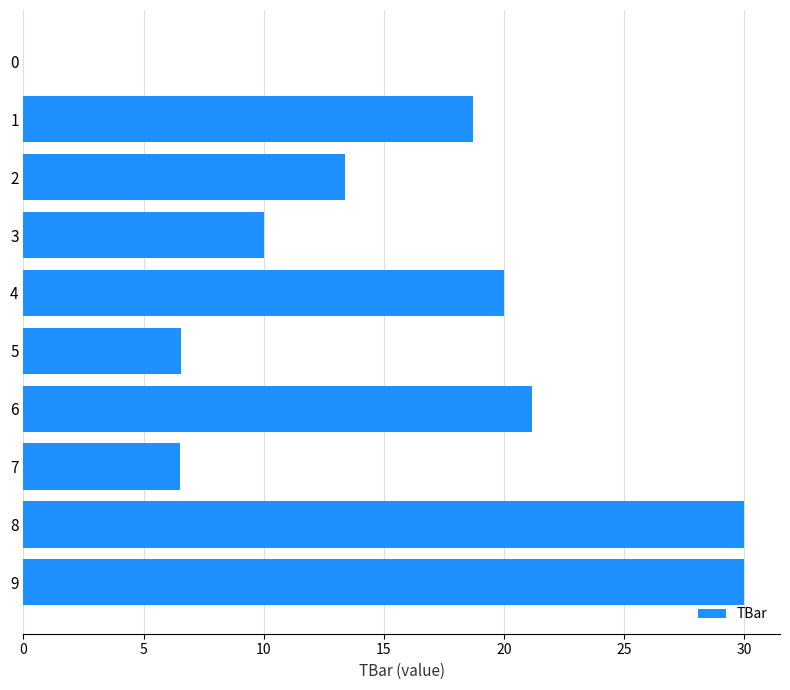

The value at 7 is 2.0. True or false?

False